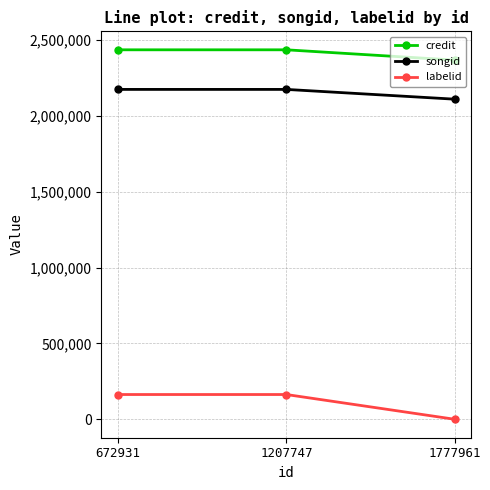

Reading left to right, list all the values displayed in this chart.

credit: 2434747	2434747	2367060
songid: 2173764	2173764	2109409
labelid: 162981	162981	-1